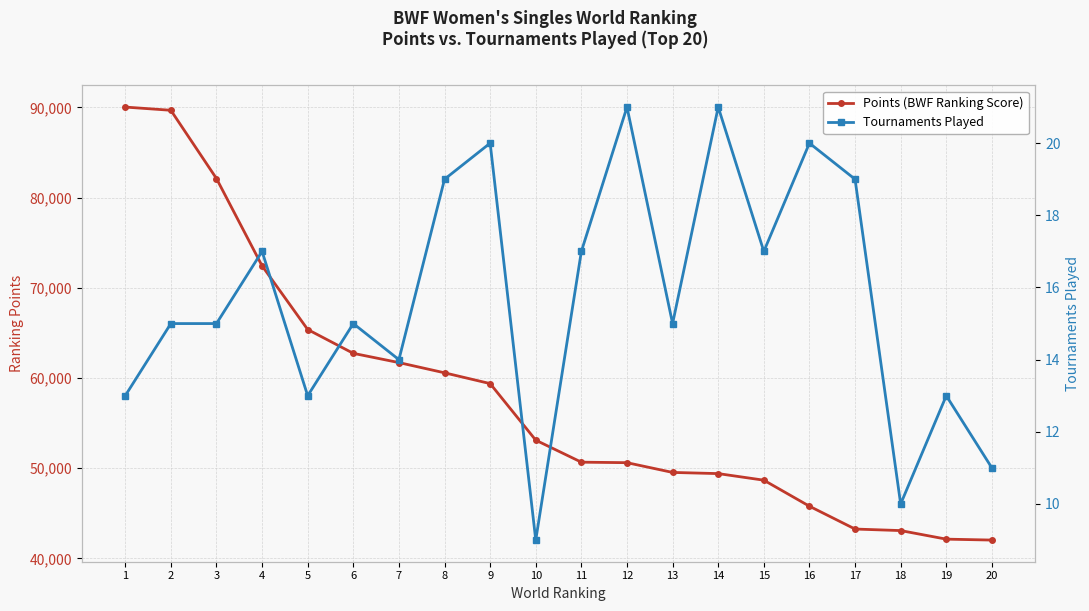

At how many categories does at least one series exceed 64732?

5